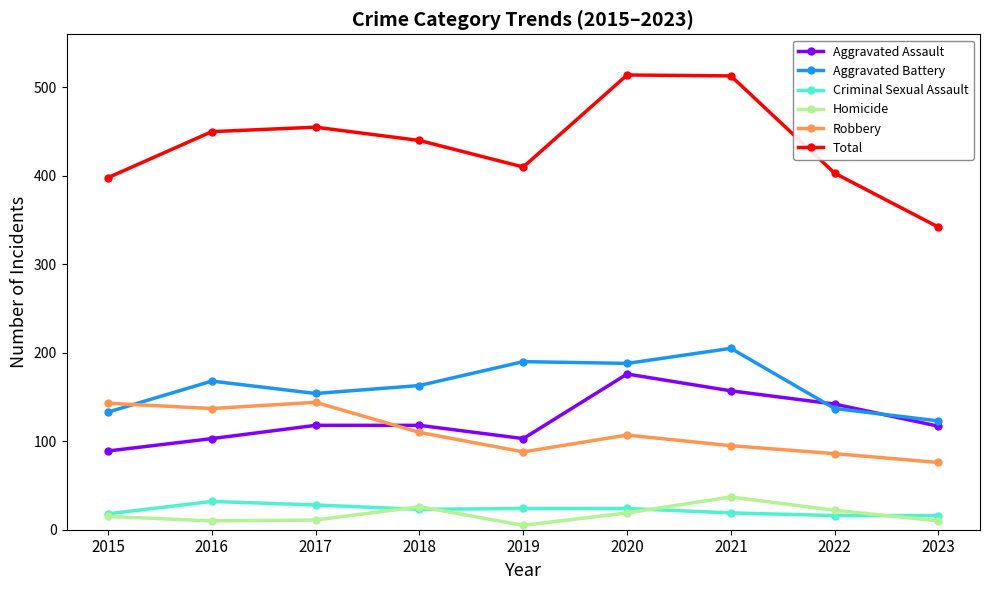

Where is the first local minimum for Aggravated Battery?

2017